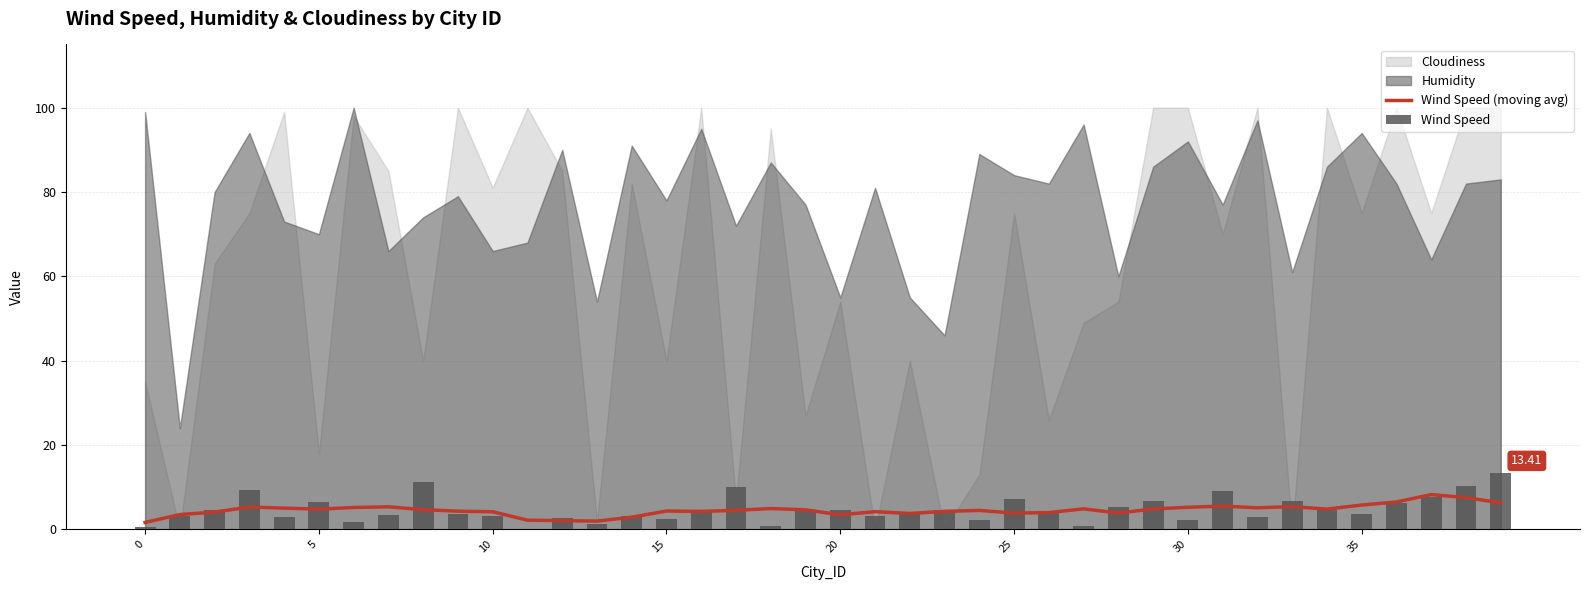

What is the difference between the maximum and minimum values in the Wind Speed (moving avg) series?

6.6